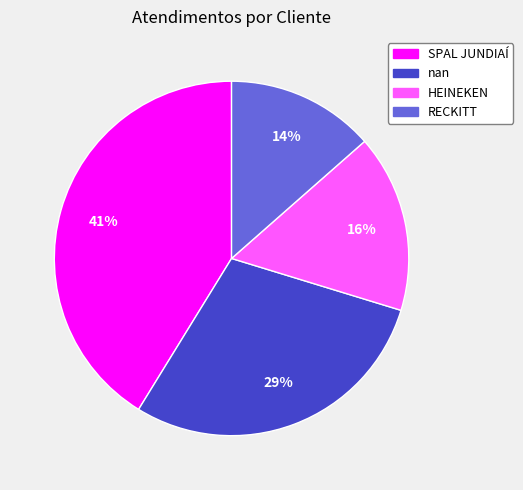

Count the number of slices in the pie.

4